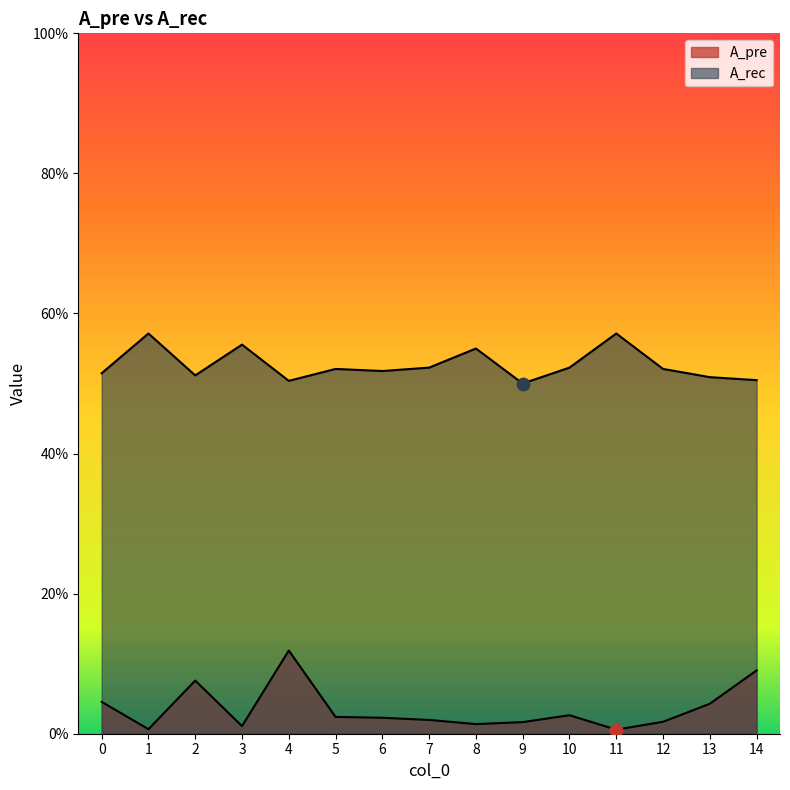

Which series reaches the minimum Y coordinate?

A_pre